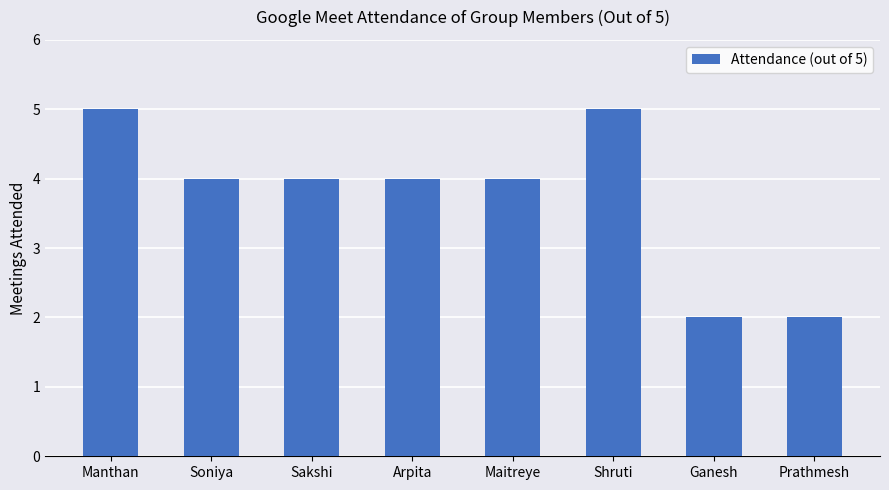

What is the greatest value displayed?

5